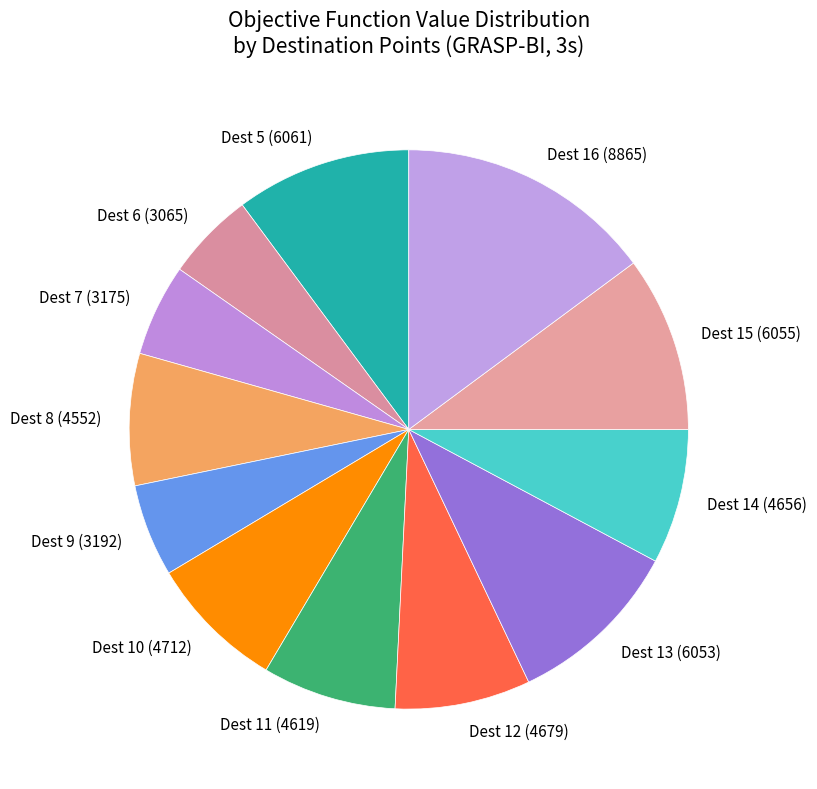

Which has a higher value, Dest 8 or Dest 7?

Dest 8